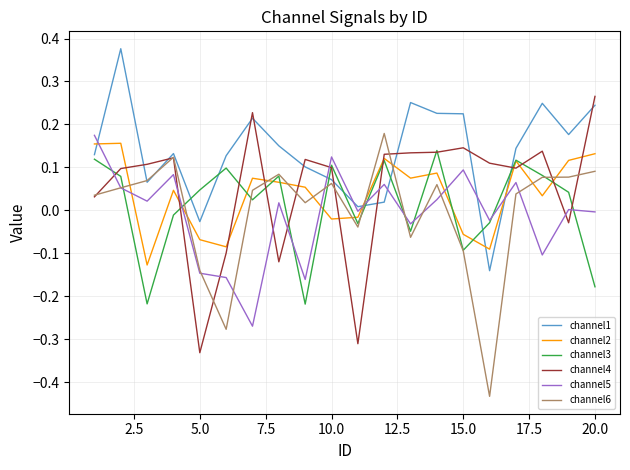

Which series has the largest total across all categories?

channel1